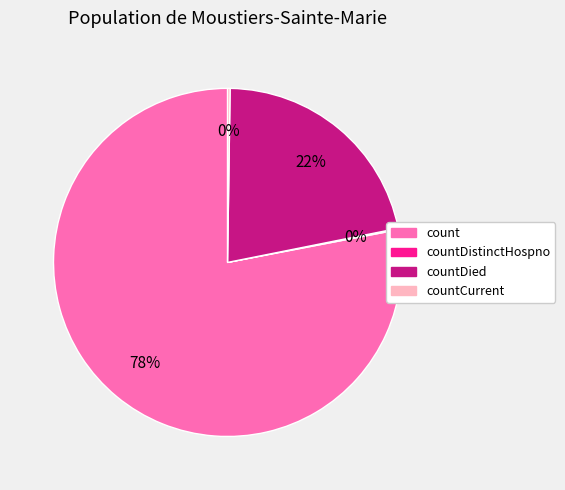

Which slice is the largest?

count